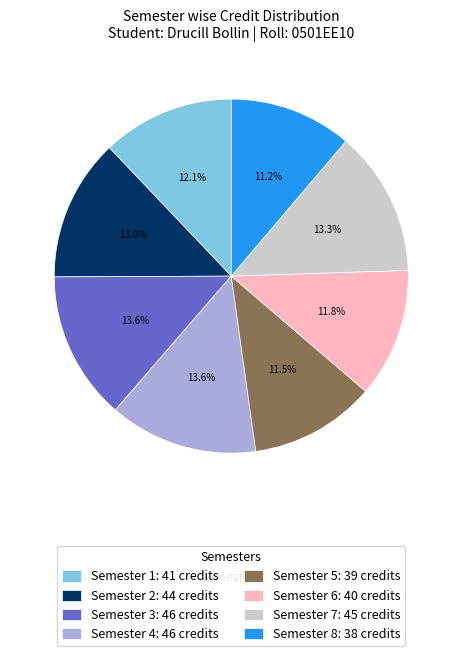

What is the ratio of the value at Semester 7: 45 credits to the value at Semester 5: 39 credits?

1.2